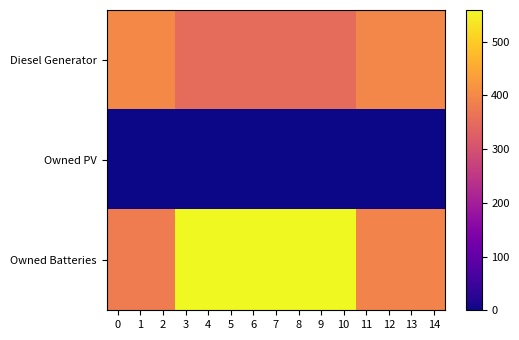

At which category is the sum across all series the highest?

3